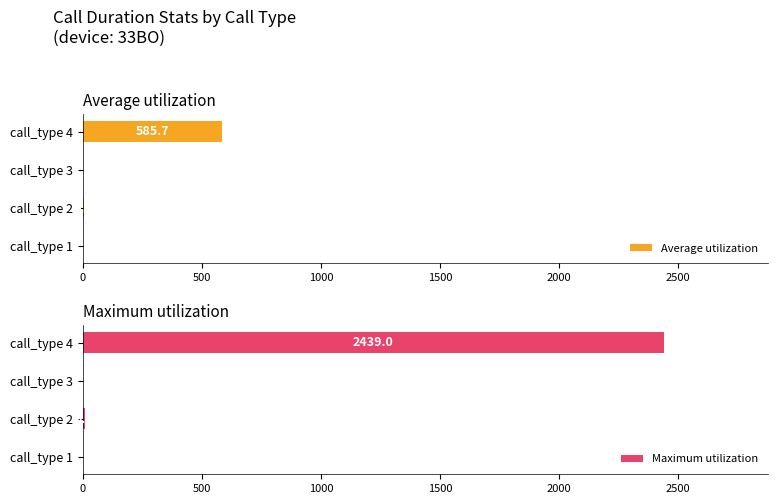

What is the difference between the maximum and minimum values in the Average utilization series?

585.7